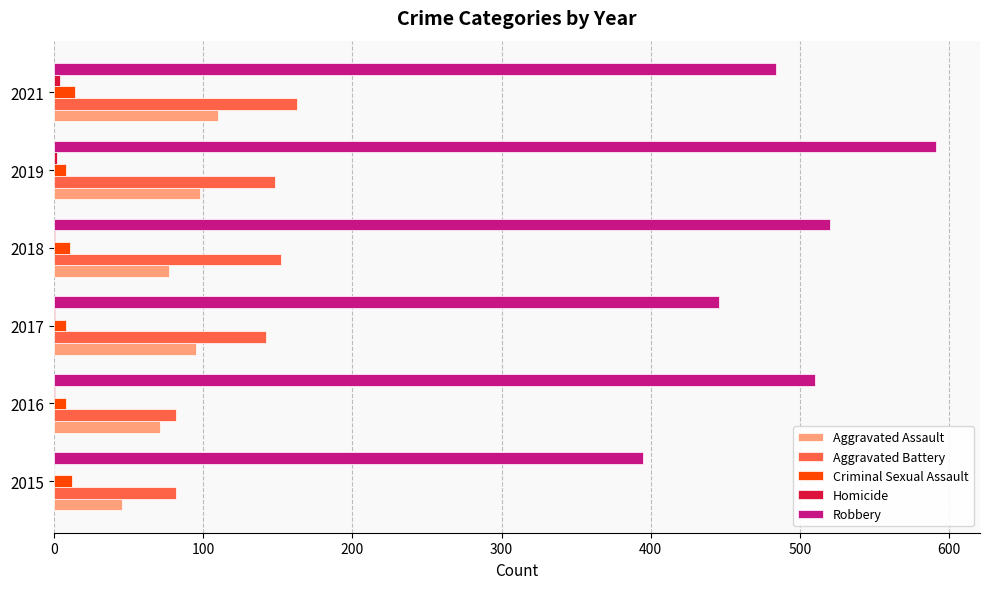

Where is Aggravated Battery nearest to the value 122?

2017